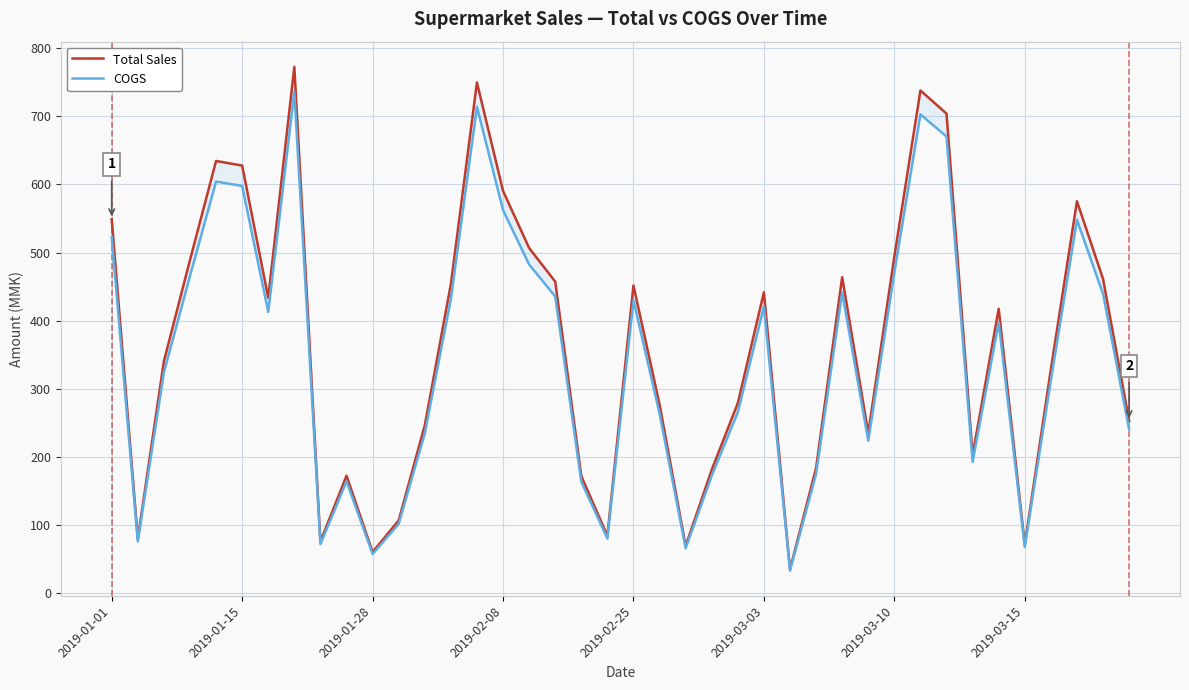

What is the spread (max minus min) of values at 19?

4.0